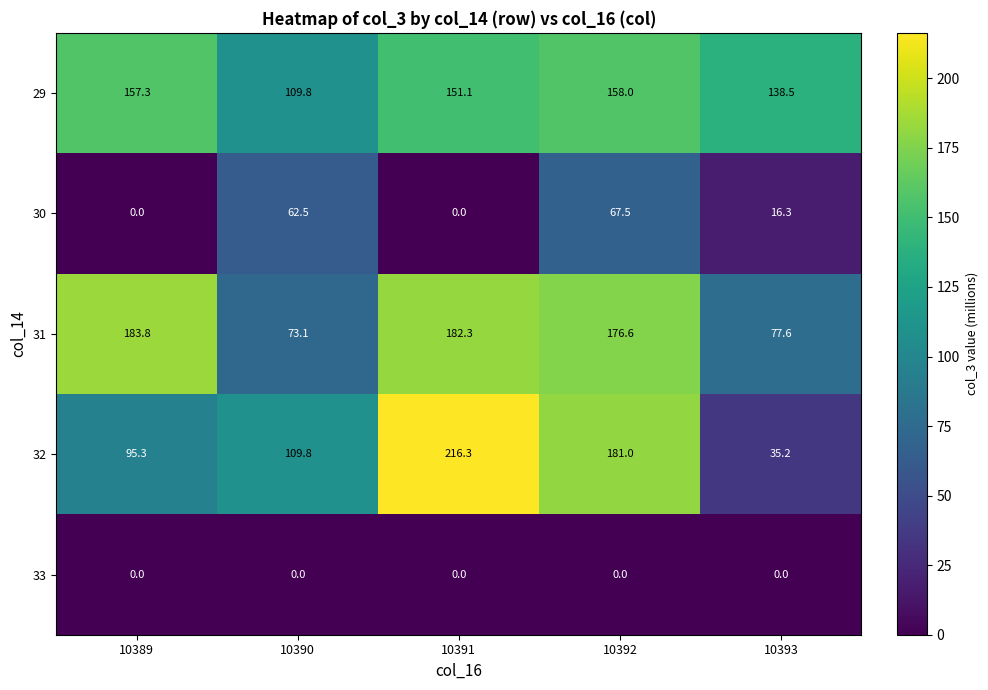

What is the approximate value of 32 at 10389?

95.3